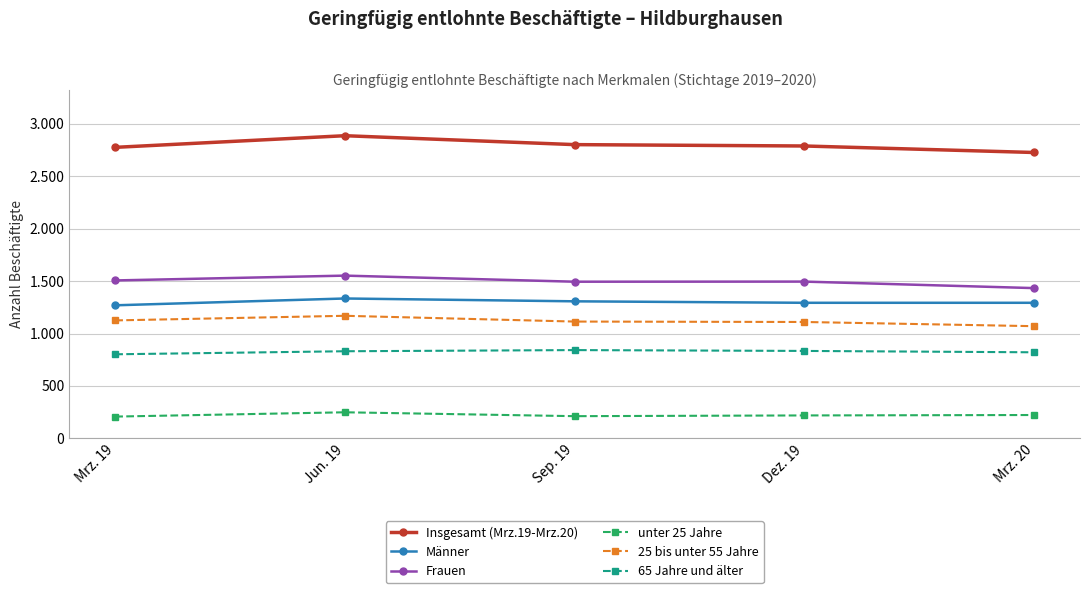

What is the value of the Insgesamt (Mrz.19-Mrz.20) point at the 1st from the left?

2775